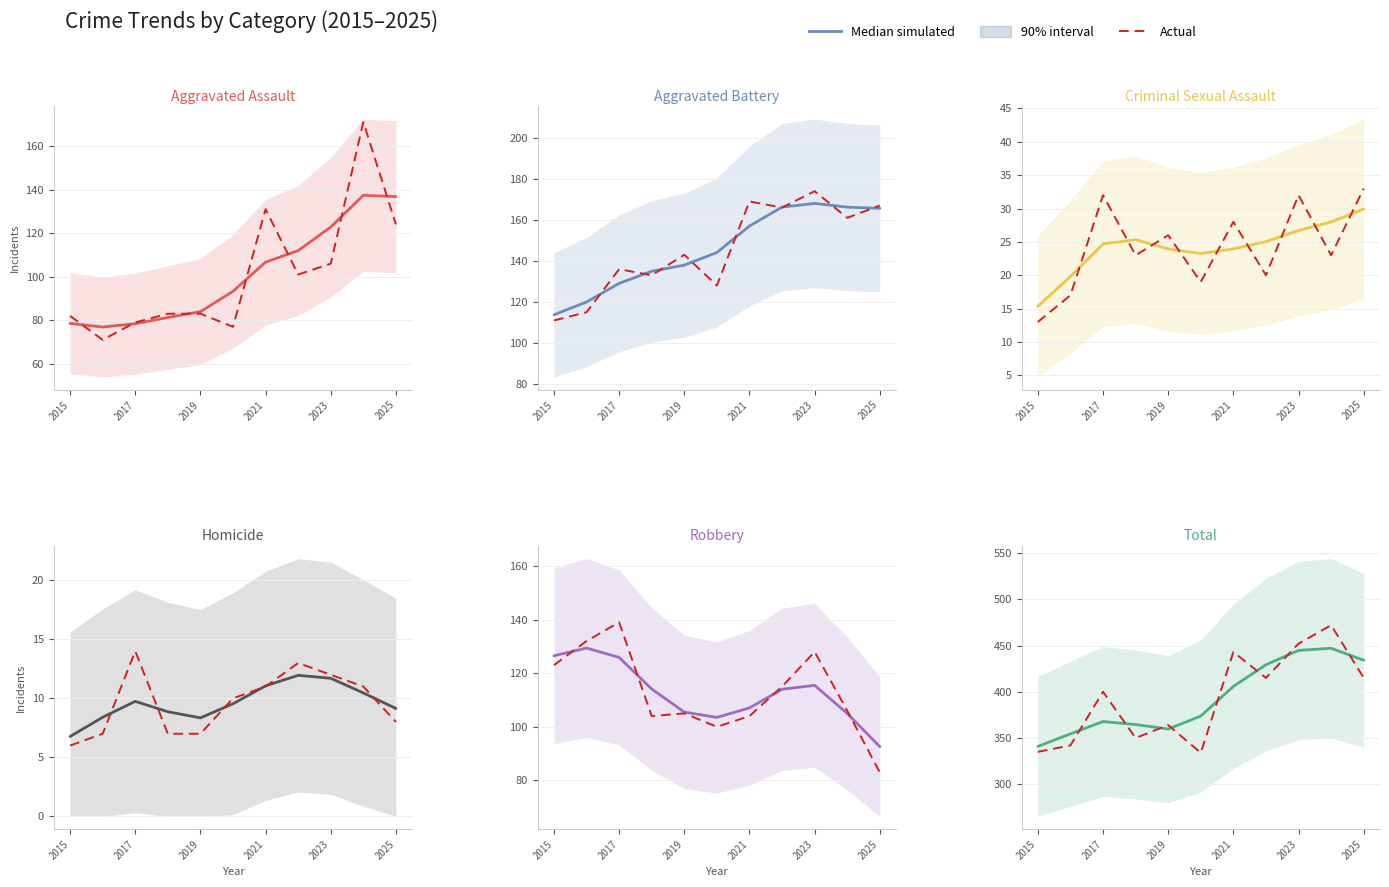

What is the value of the Actual point at the 9th from the left?

452.0